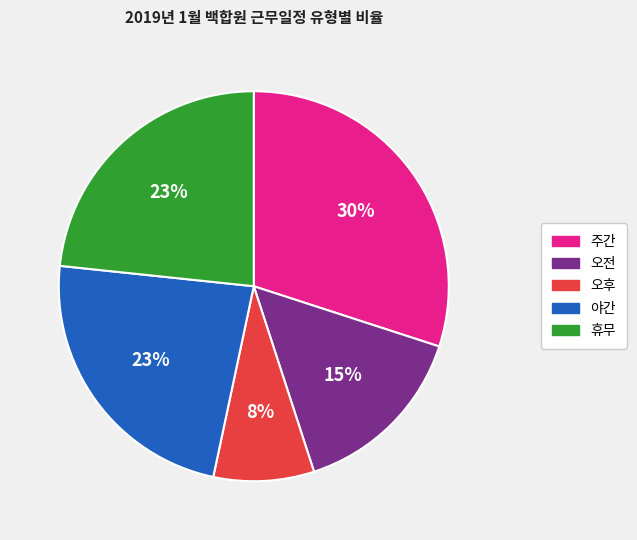

What is the smallest slice in the pie chart?

오후